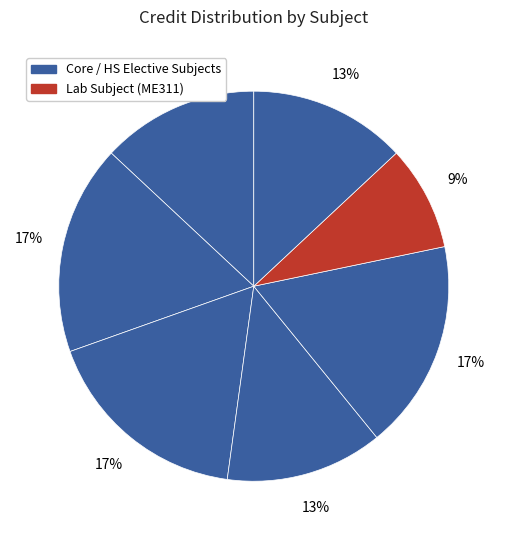

How many segments does this pie chart have?

7